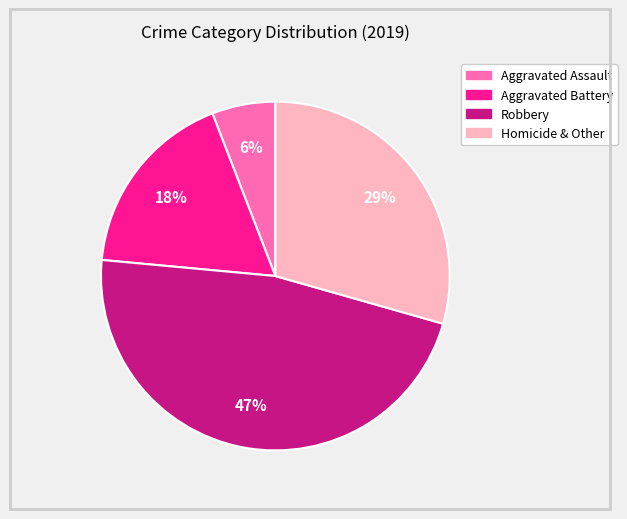

Which slice is the smallest?

Aggravated Assault